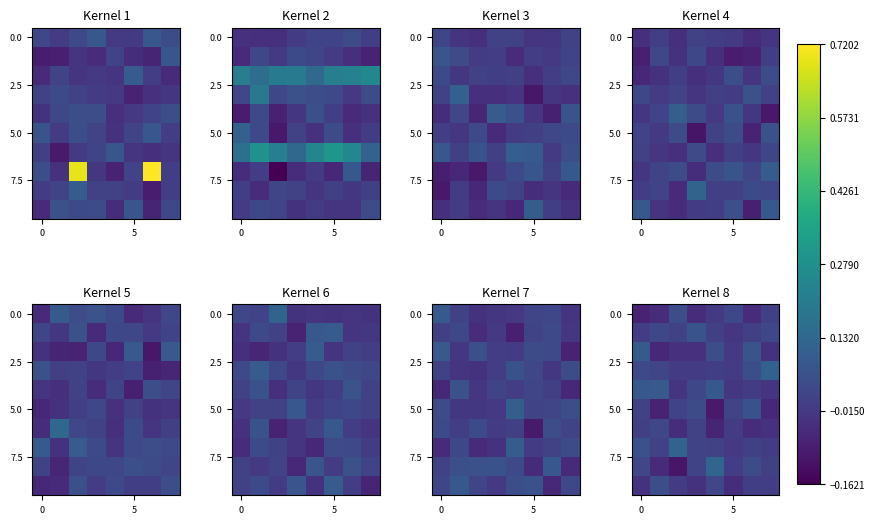

What is the sum of all 5.0 values?

-0.1